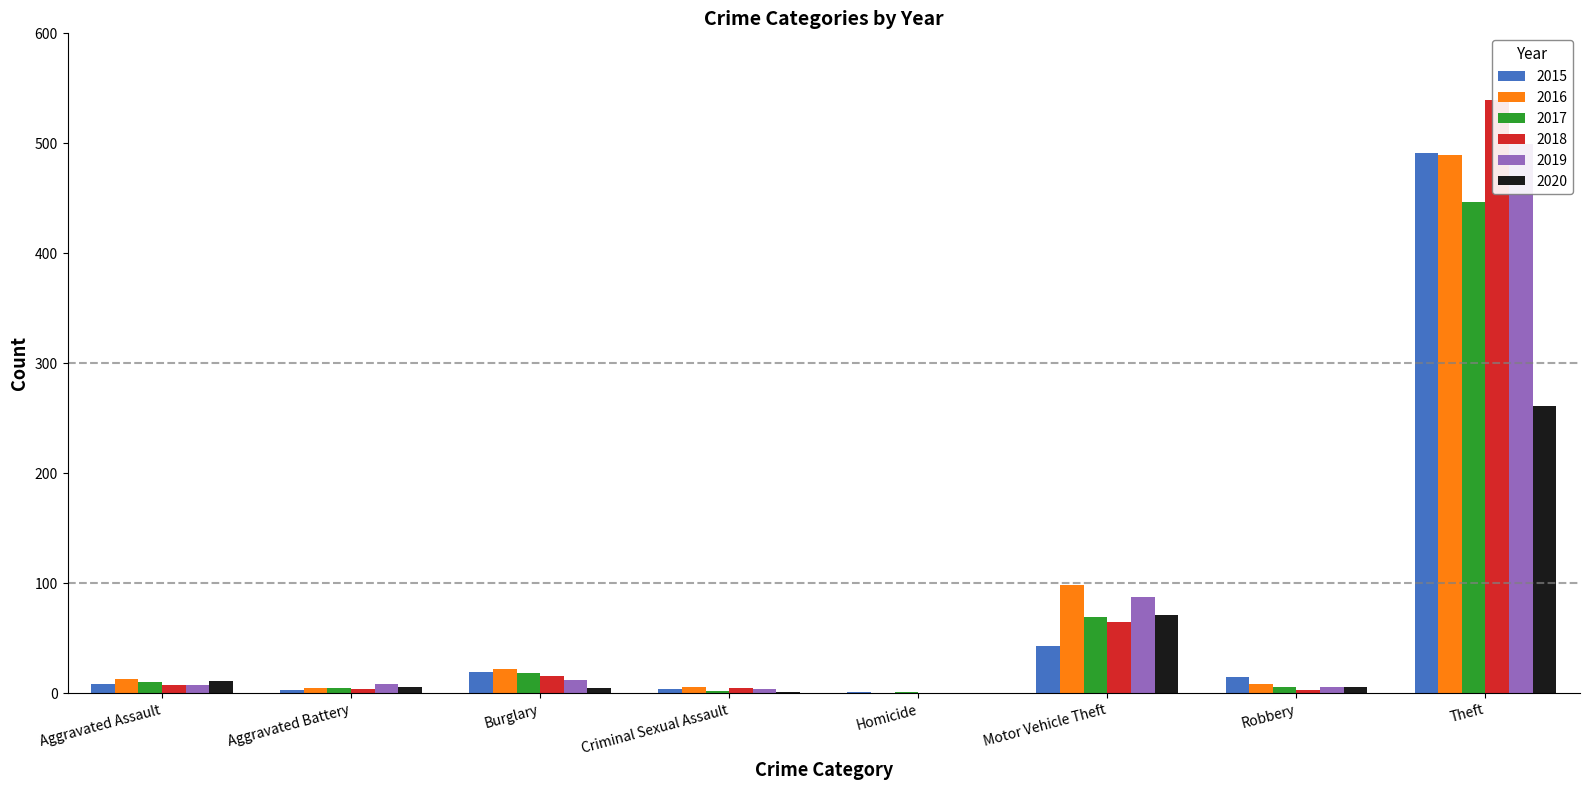

What is the greatest value displayed?

539